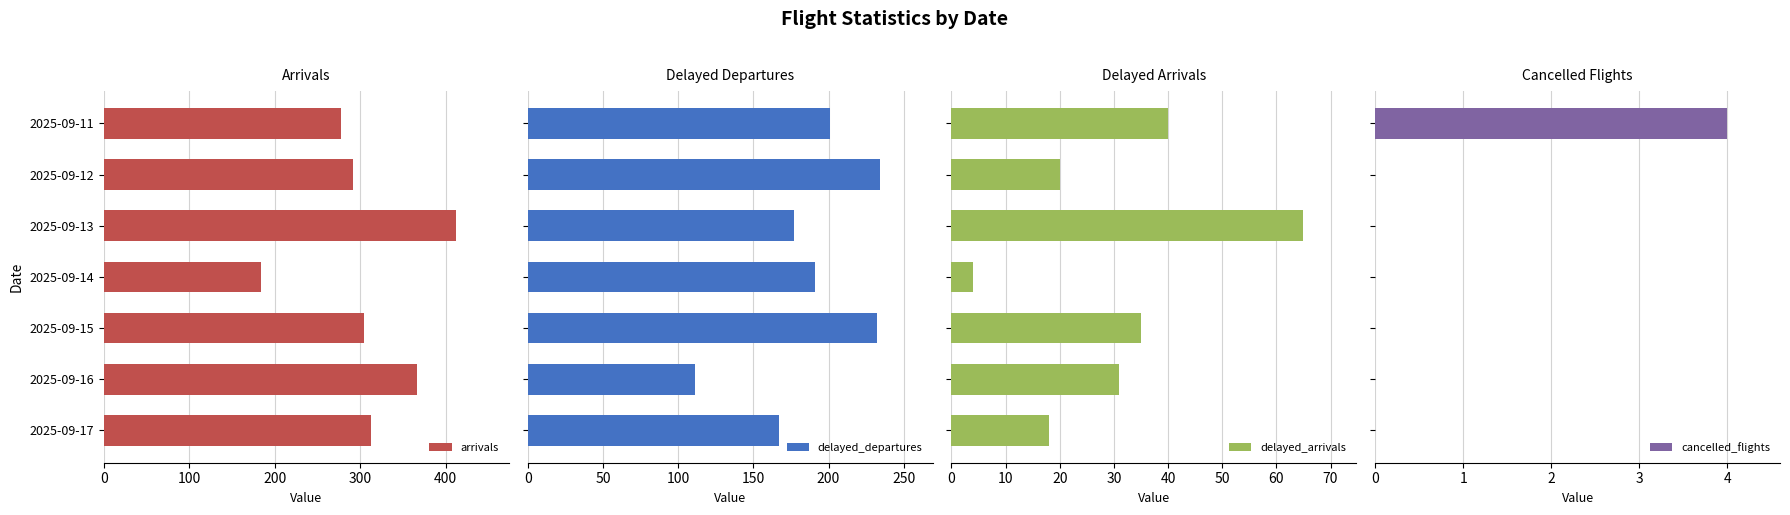

What is the minimum value for delayed_departures?

111